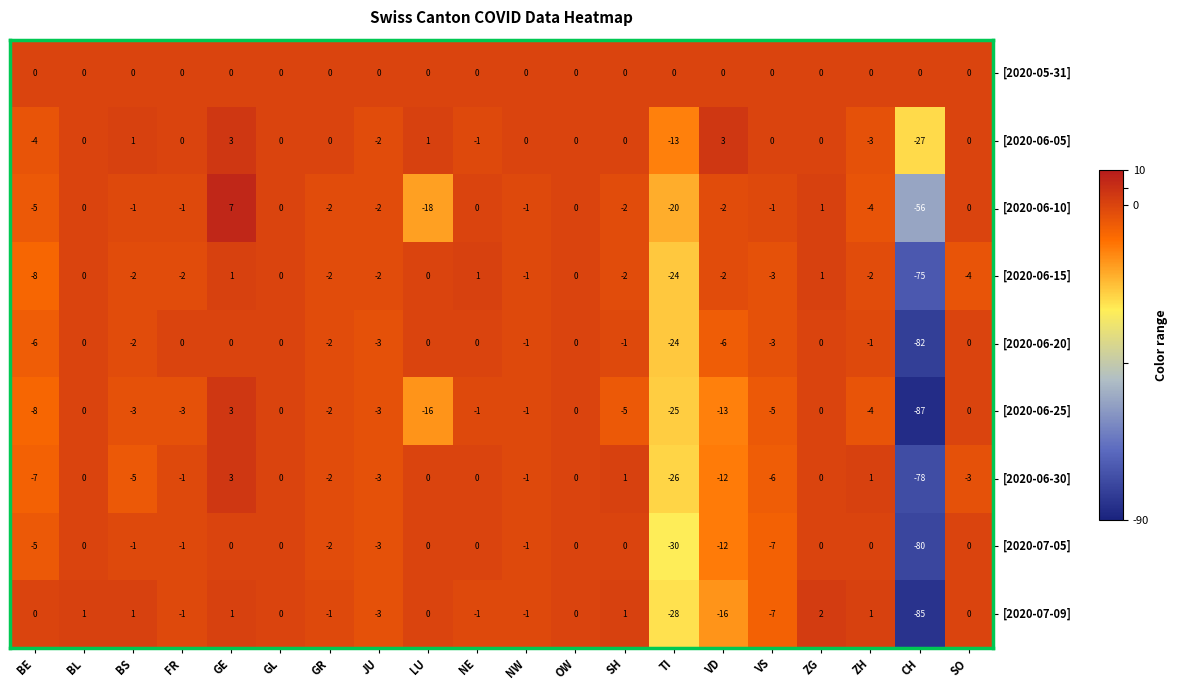

What is the maximum value shown in the chart?

7